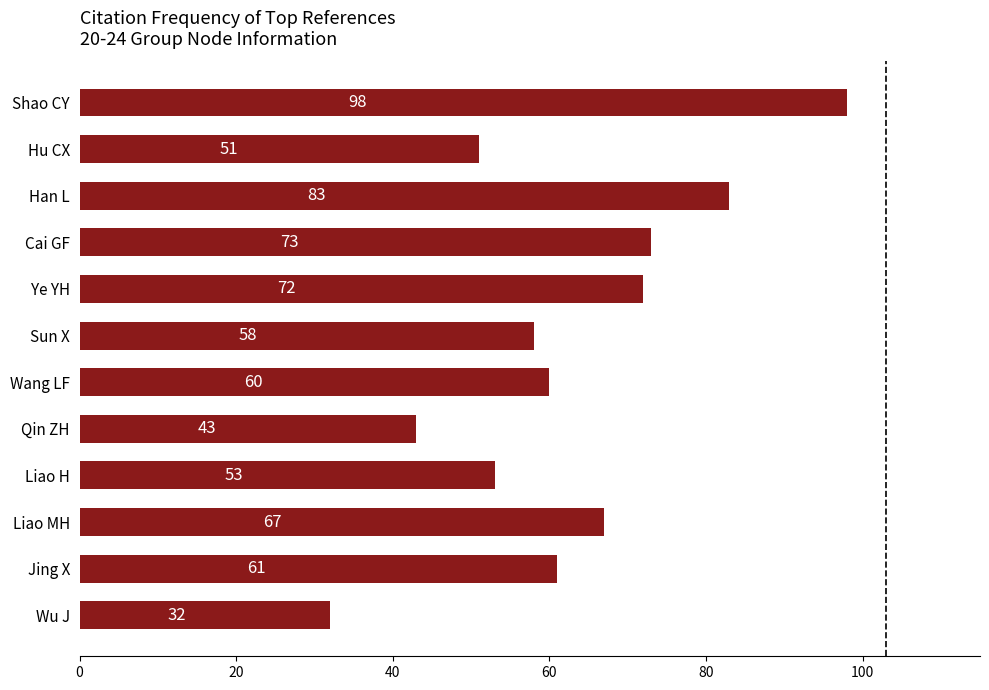

Are the bars grouped side by side (vs. stacked)?

No